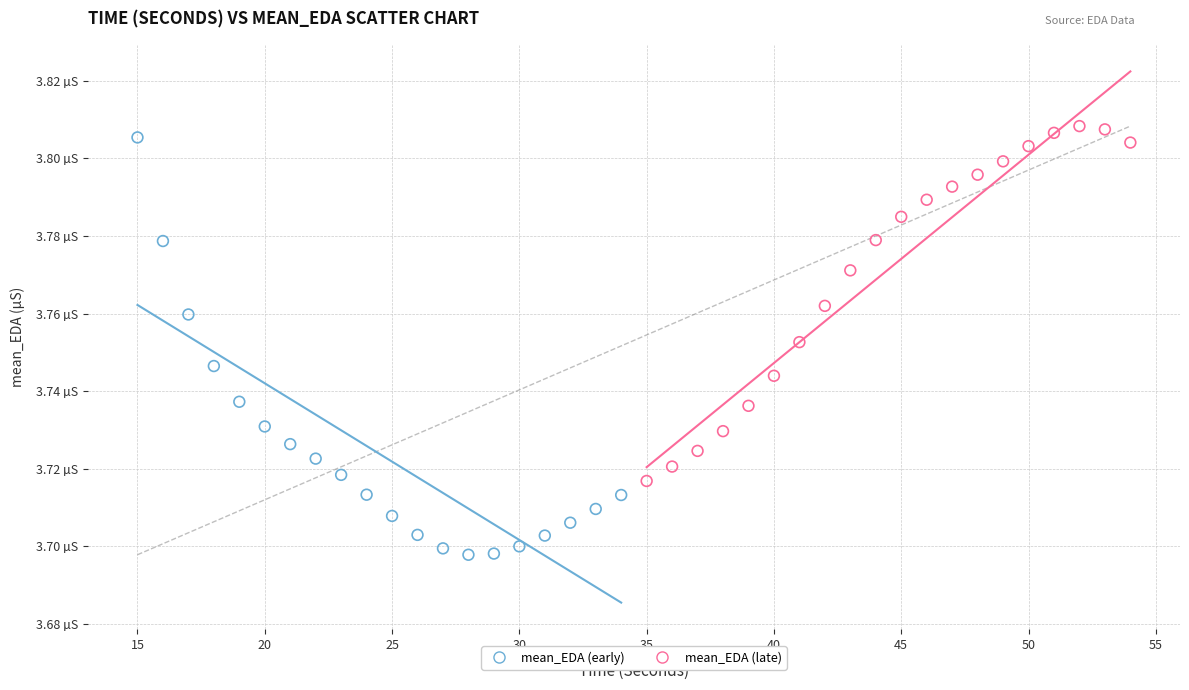

What are all the series names shown in the legend?

mean_EDA (early), mean_EDA (late)